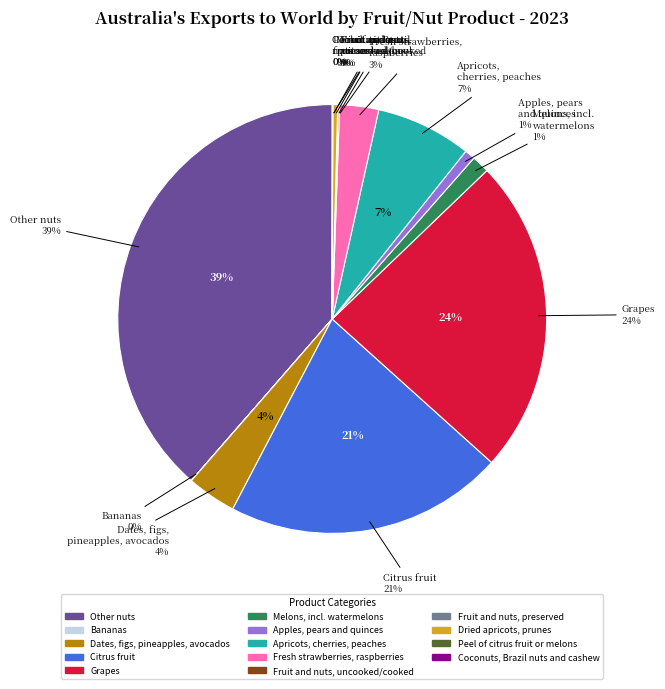

To the nearest percent, what is the combined percentage of Coconuts, Brazil nuts and cashew nuts and Apricots, cherries, peaches?

7%